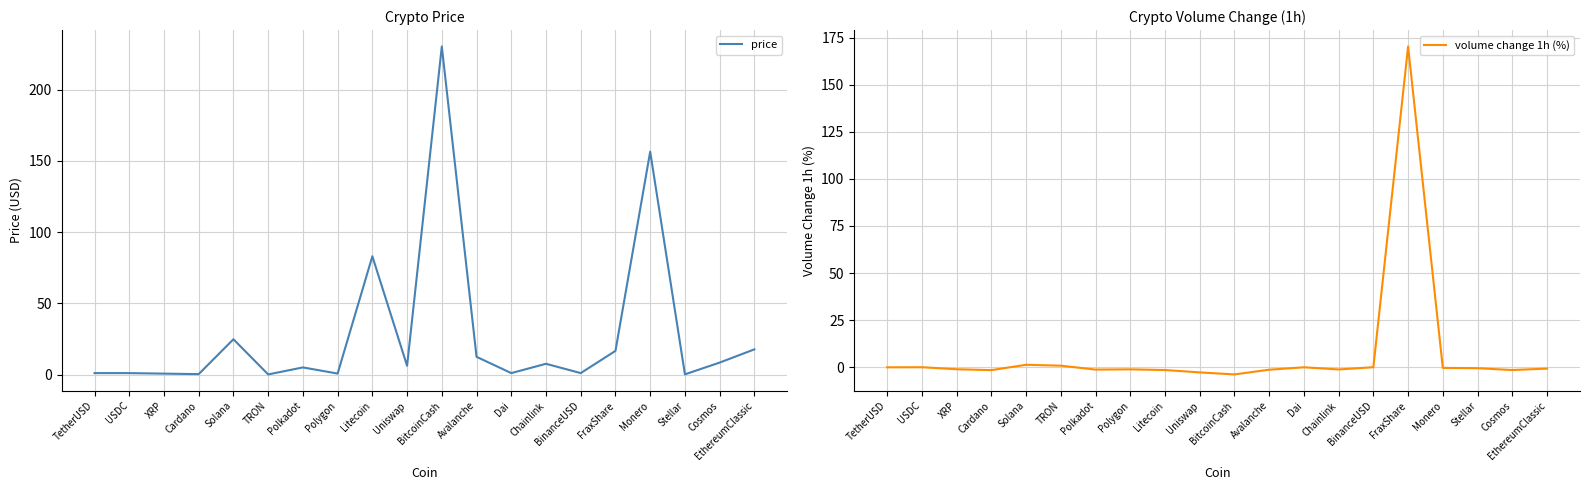

Rank the series by their maximum value, from highest to lowest.

price, volume change 1h (%)